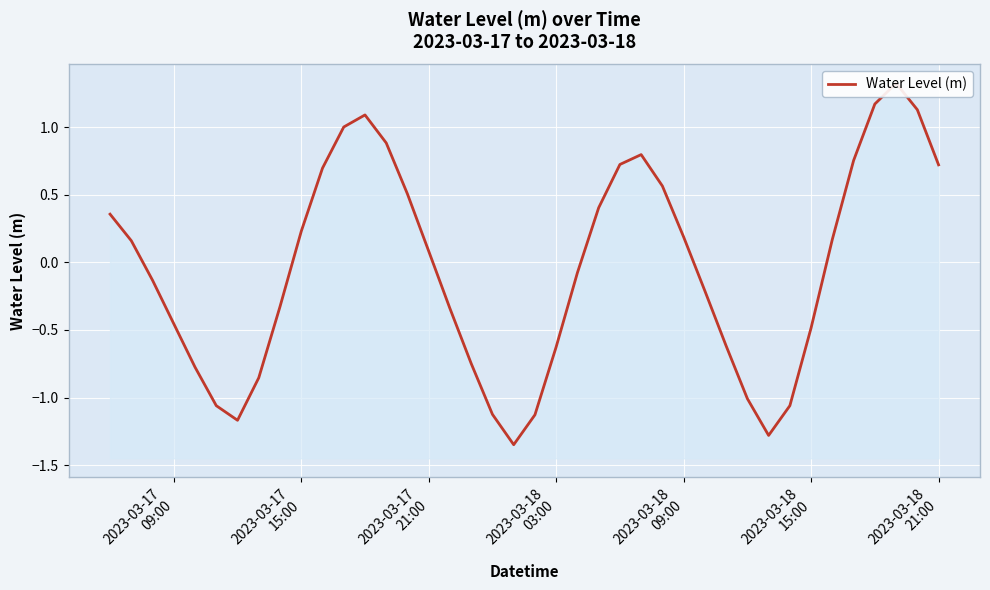

How many points are lower than both their immediate neighbors (excluding endpoints)?

3